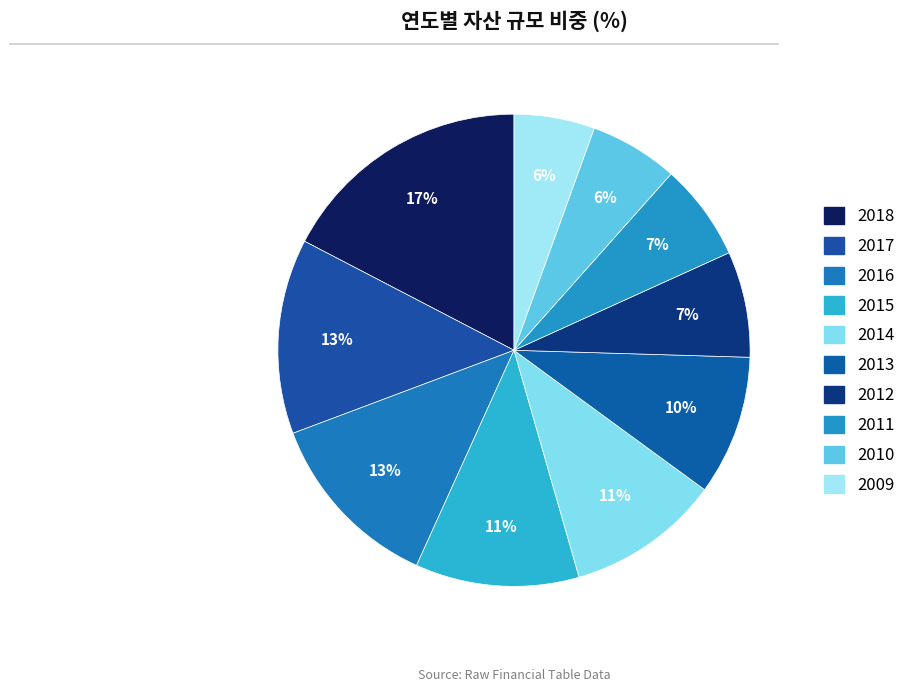

To the nearest percent, what portion does 2011 represent?

7%